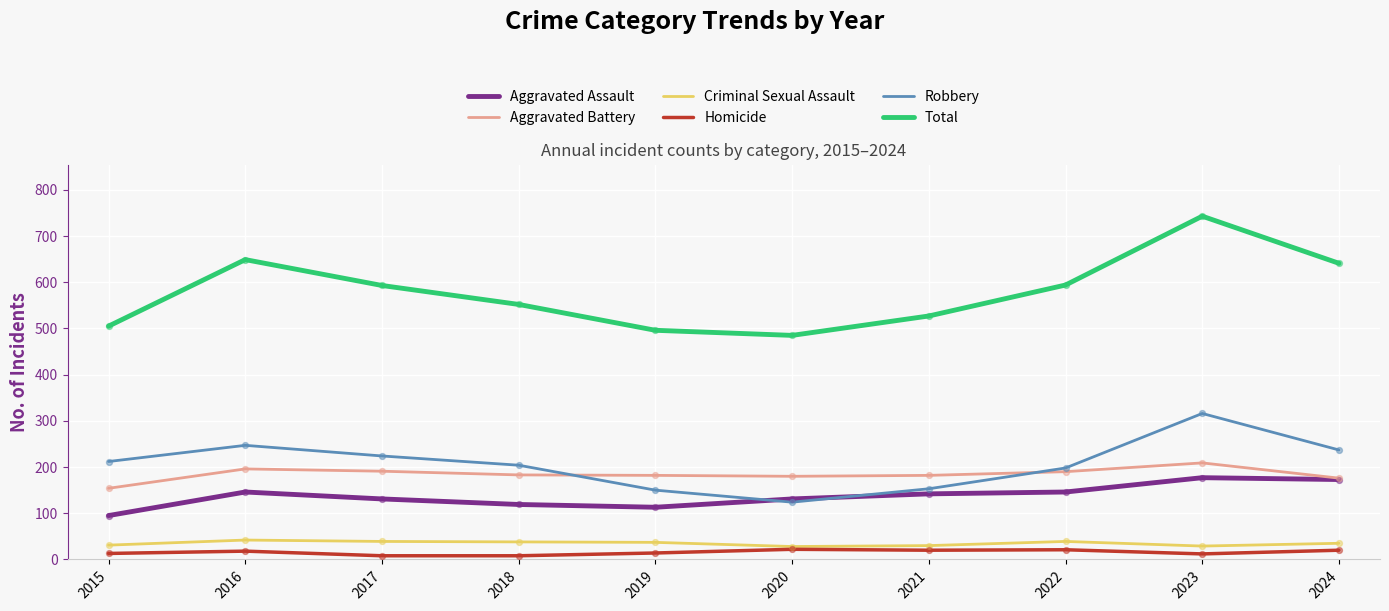

What is the total value across all series at 2016?

1298